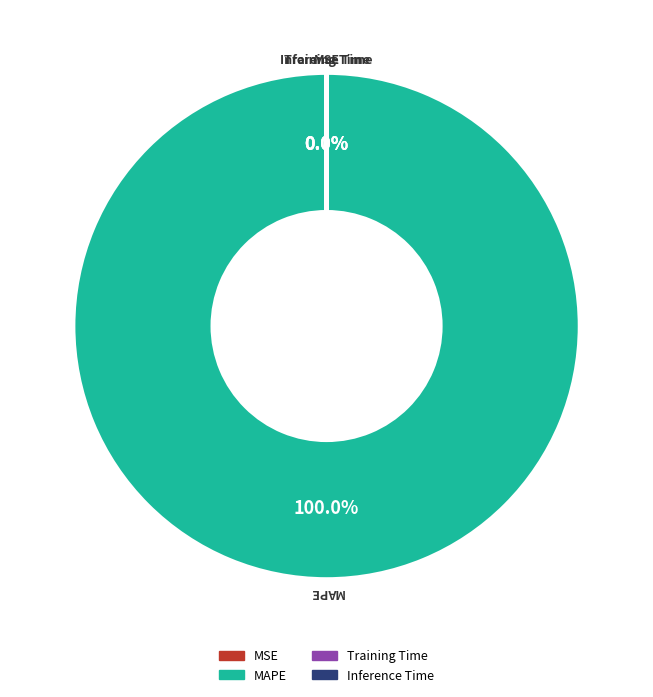

To the nearest percent, what is the difference between the largest and smallest slice percentages?

100%